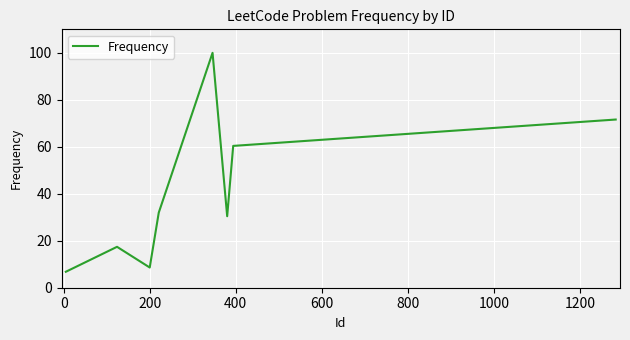

What is the greatest value displayed?

100.0